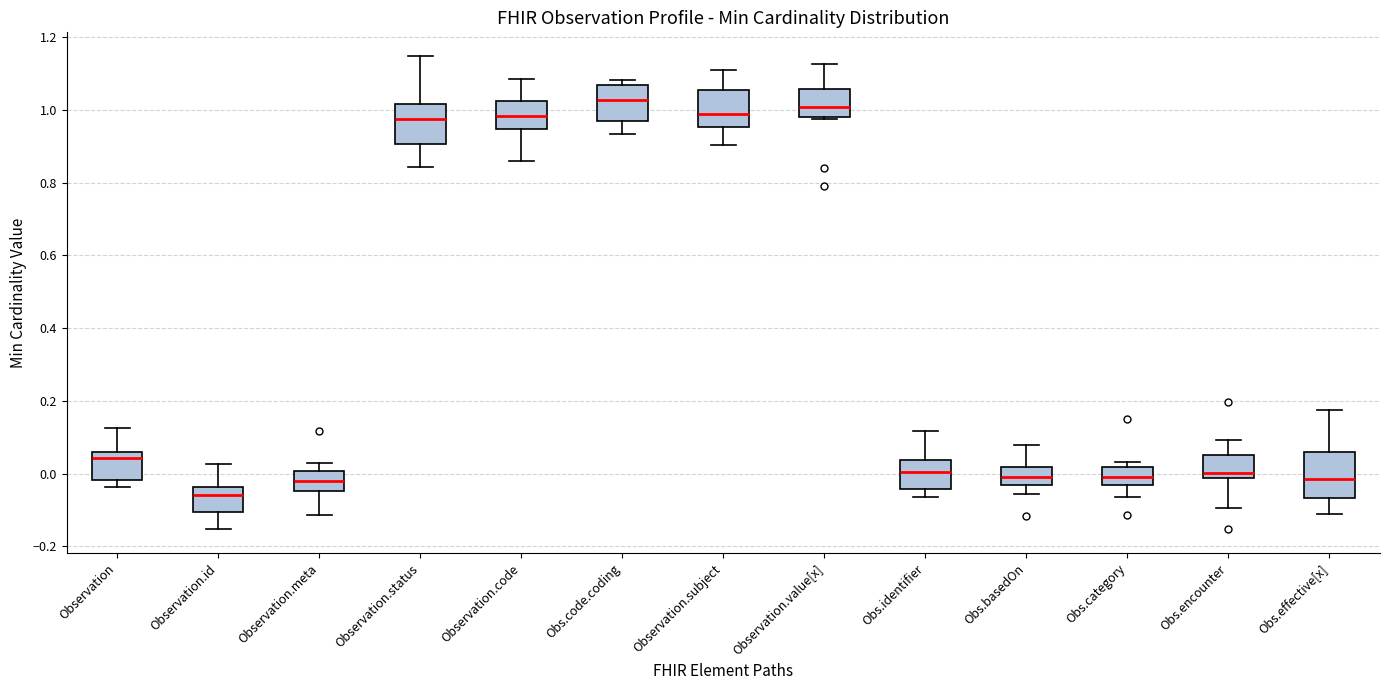

Reading left to right, transcribe this box plot: for each box, give where its median line is, the range the box spans, and where its two whiskers end, as read against the y-axis. The values are not printed on the chart, so give them approximately, as read against the axis.

Observation: median 0.04, box -0.02 to 0.06, whiskers -0.04 to 0.12
Observation.id: median -0.06, box -0.10 to -0.04, whiskers -0.16 to 0.02
Observation.meta: median -0.02, box -0.04 to 0.00, whiskers -0.12 to 0.04
Observation.status: median 0.98, box 0.90 to 1.02, whiskers 0.84 to 1.14
Observation.code: median 0.98, box 0.94 to 1.02, whiskers 0.86 to 1.08
Obs.code.coding: median 1.02, box 0.98 to 1.06, whiskers 0.94 to 1.08
Observation.subject: median 0.98, box 0.96 to 1.06, whiskers 0.90 to 1.10
Observation.value[x]: median 1.00, box 0.98 to 1.06, whiskers 0.98 to 1.12
Obs.identifier: median 0.00, box -0.04 to 0.04, whiskers -0.06 to 0.12
Obs.basedOn: median 0.00, box -0.04 to 0.02, whiskers -0.06 to 0.08
Obs.category: median 0.00, box -0.04 to 0.02, whiskers -0.06 to 0.04
Obs.encounter: median 0.00, box -0.02 to 0.06, whiskers -0.10 to 0.10
Obs.effective[x]: median -0.02, box -0.06 to 0.06, whiskers -0.12 to 0.18